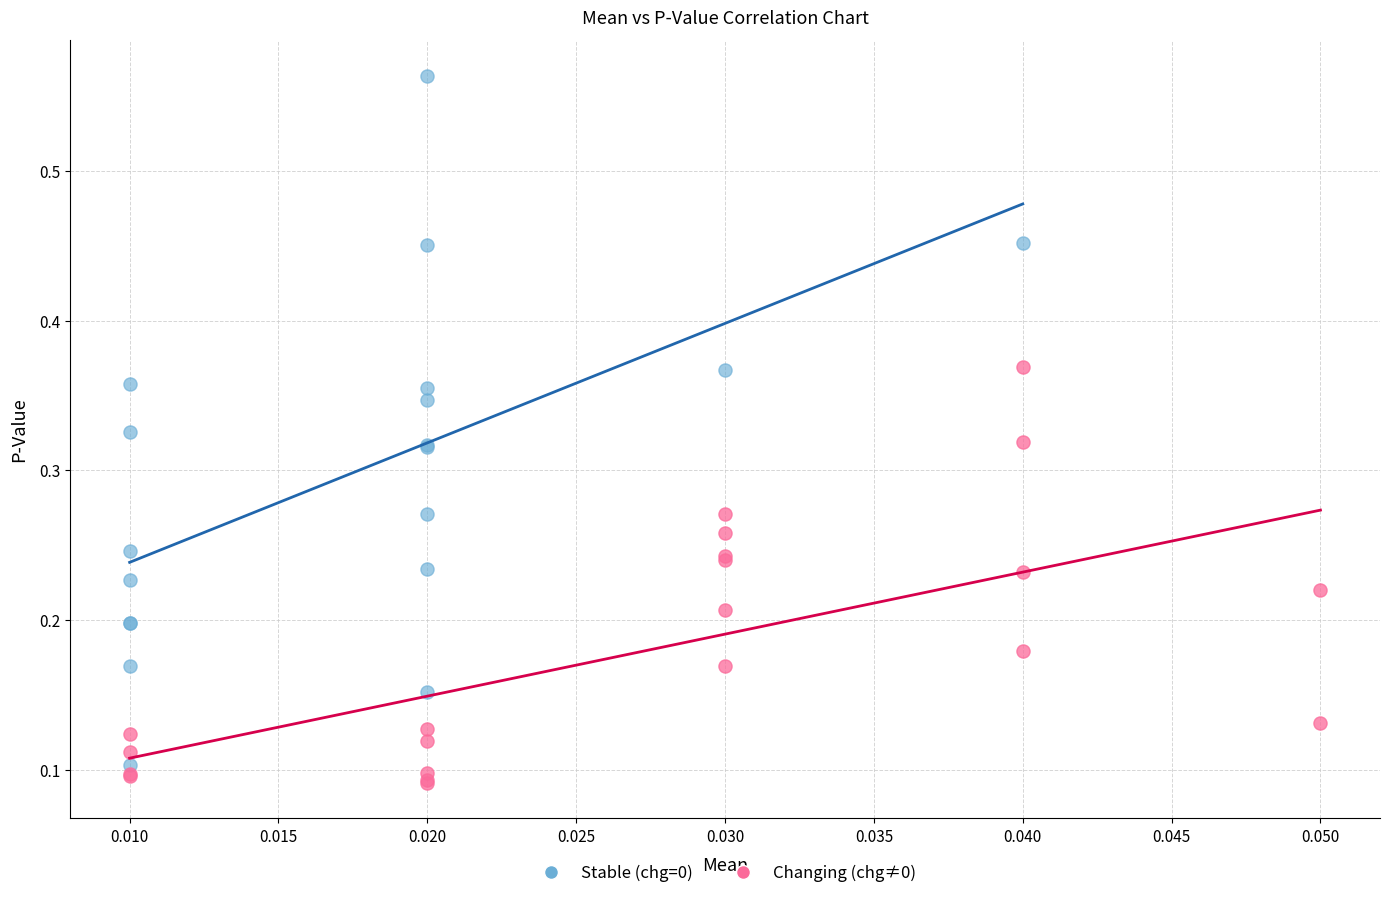

Which series has the largest Y range (max minus min)?

Stable (chg=0)